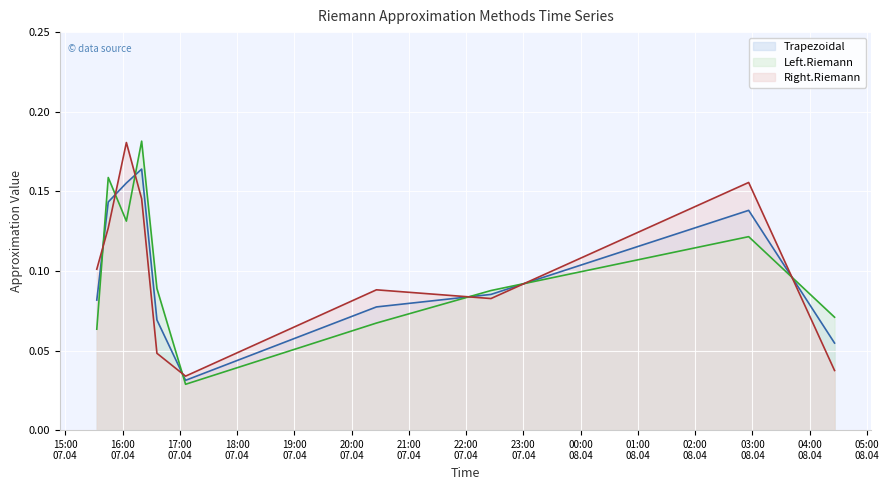

What position from the left is 2009-04-07 17:06:00?

6